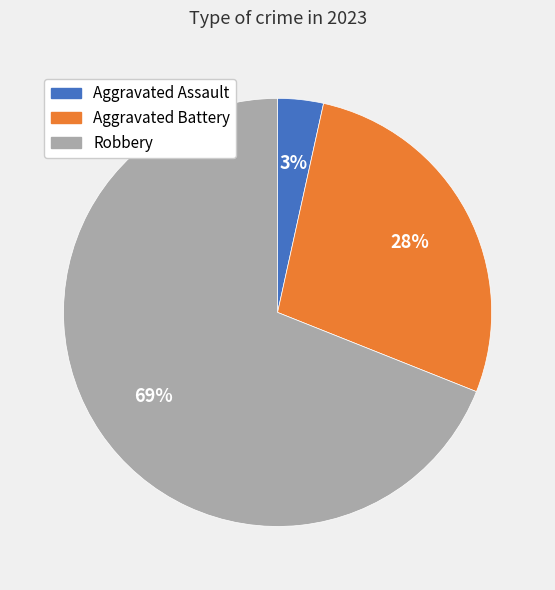

Combined, do Robbery and Aggravated Assault account for over 50%?

Yes